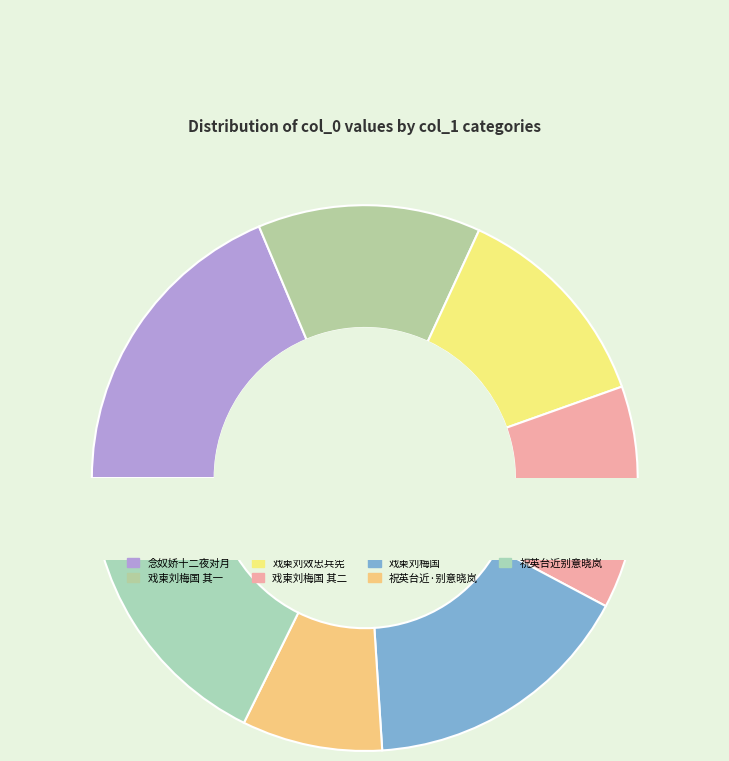

How many segments does this pie chart have?

7